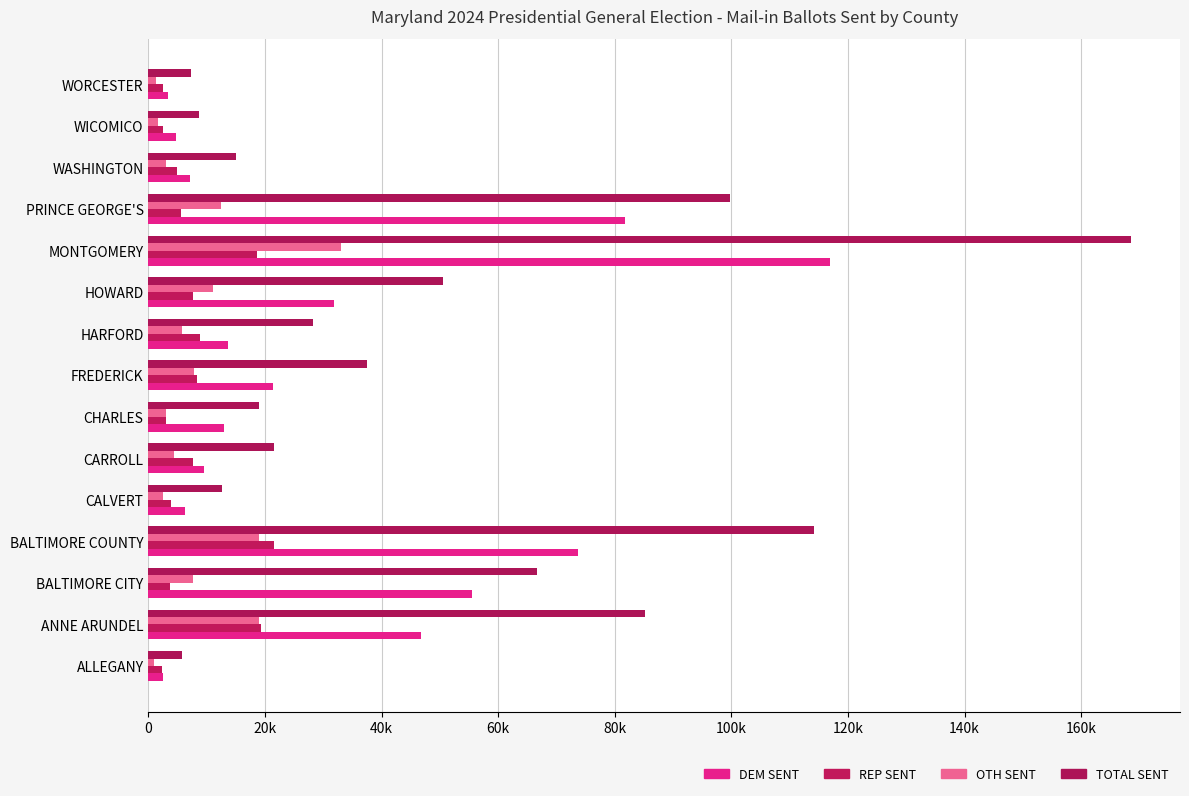

Reading left to right, transcribe all the data shown in this chart.

DEM SENT: 2523	46805	55429	73650	6237	9549	13013	21315	13638	31830	116910	81711	7190	4647	3332
REP SENT: 2370	19335	3705	21569	3843	7644	2943	8328	8828	7622	18582	5544	4916	2498	2552
OTH SENT: 885	18967	7554	18888	2537	4300	2986	7844	5791	11094	33032	12455	2923	1554	1333
TOTAL SENT: 5778	85107	66688	114107	12617	21493	18942	37487	28257	50546	168524	99710	15029	8699	7217